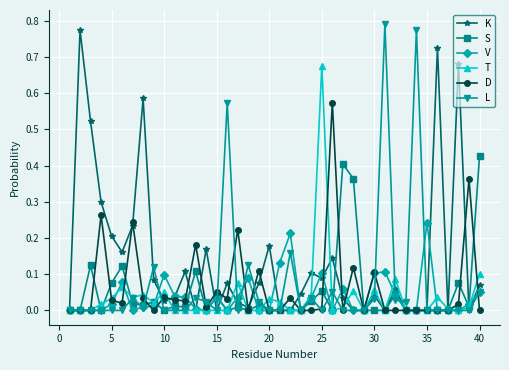

Which series has the largest range (max minus min)?

L